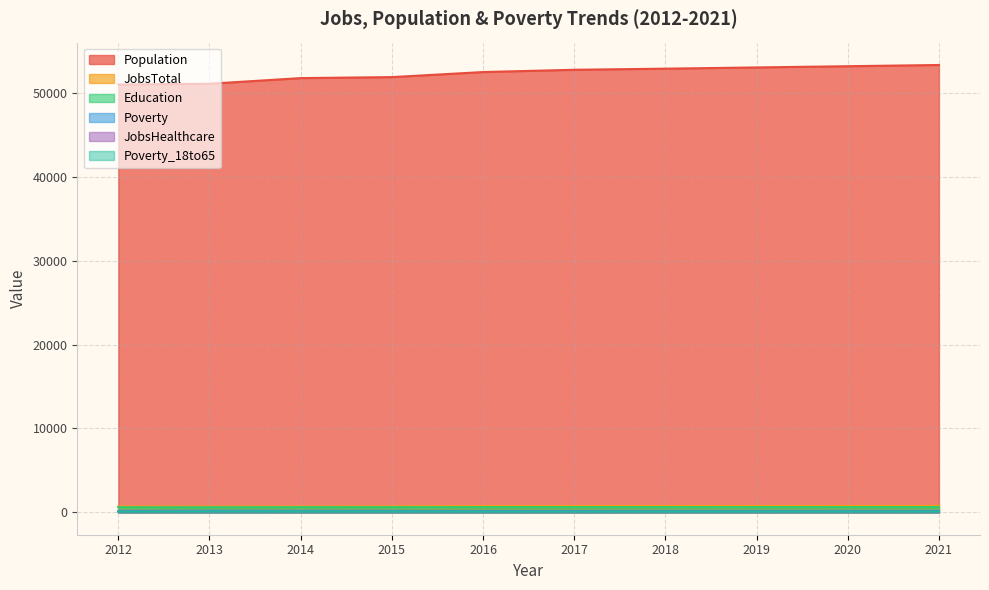

Count the number of data series in this chart.

6